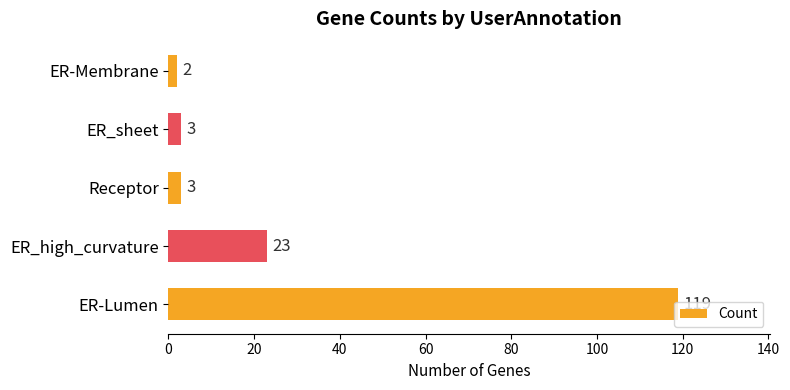

What is the difference between the maximum and second lowest values?

116